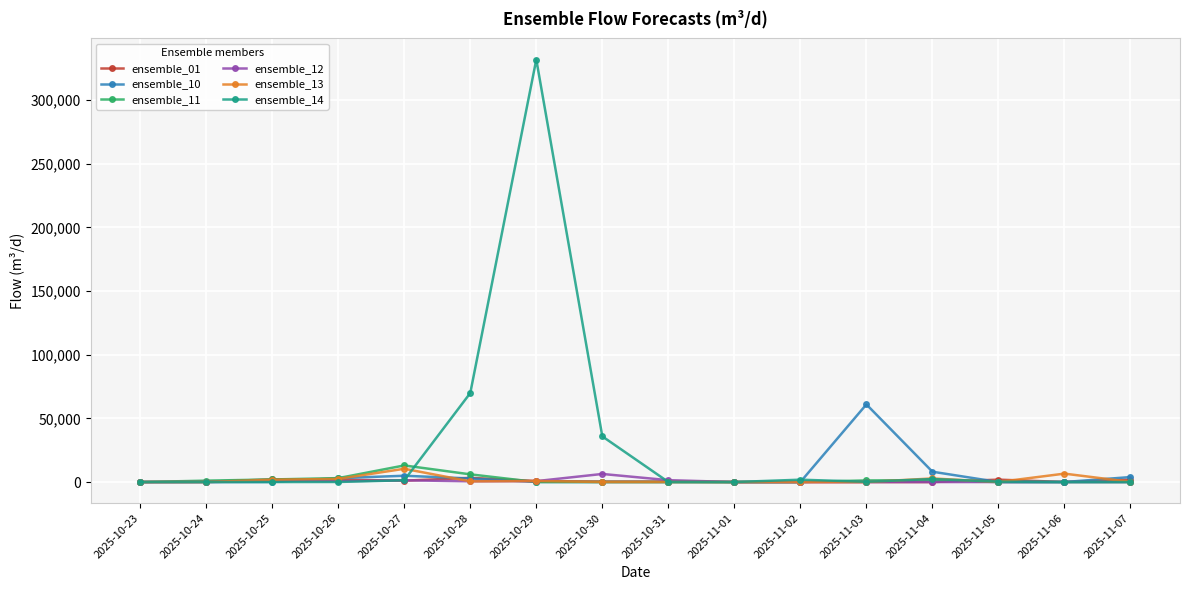

True or false: ensemble_10 has more than 1 interior local peaks.

True